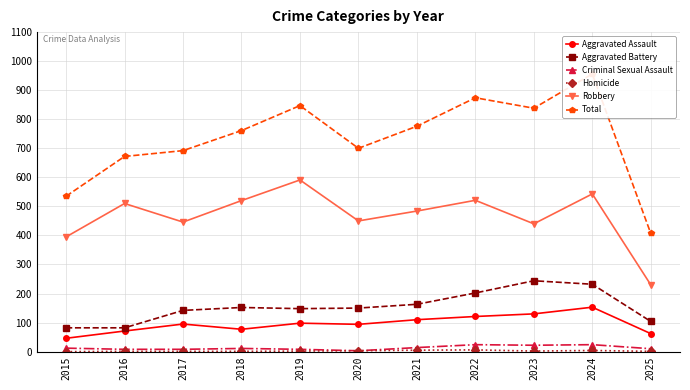

Which series has the largest range (max minus min)?

Total